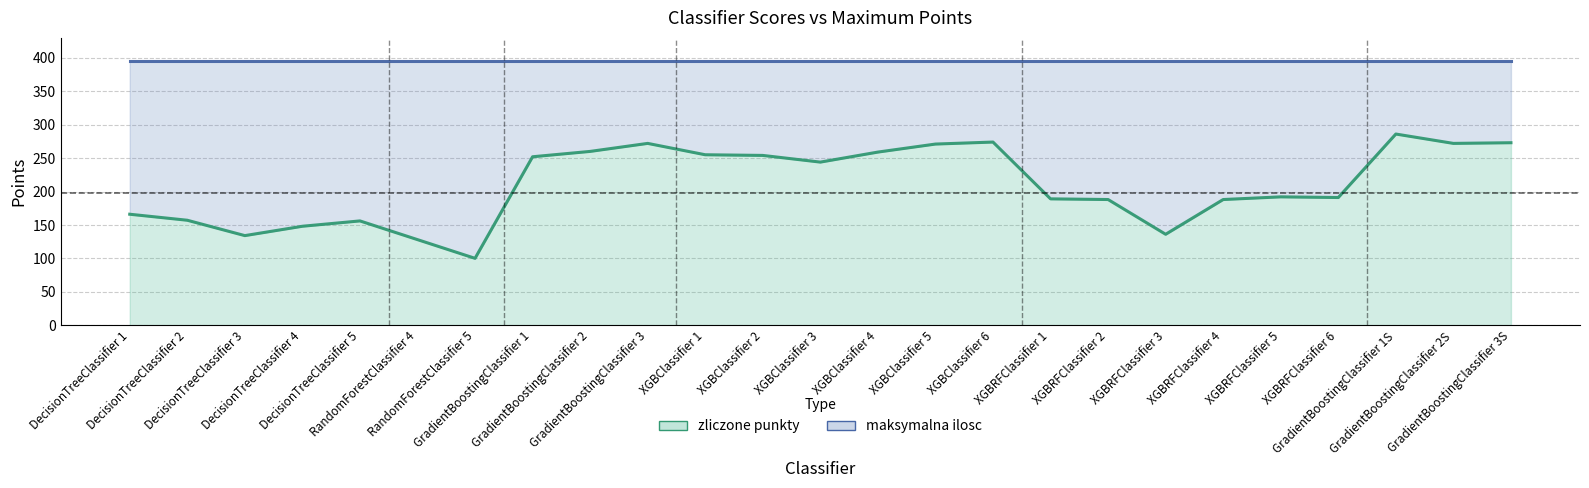

Rank the series at XGBRFClassifier 4 from lowest to highest value.

zliczone punkty (line), maksymalna ilosc (line)